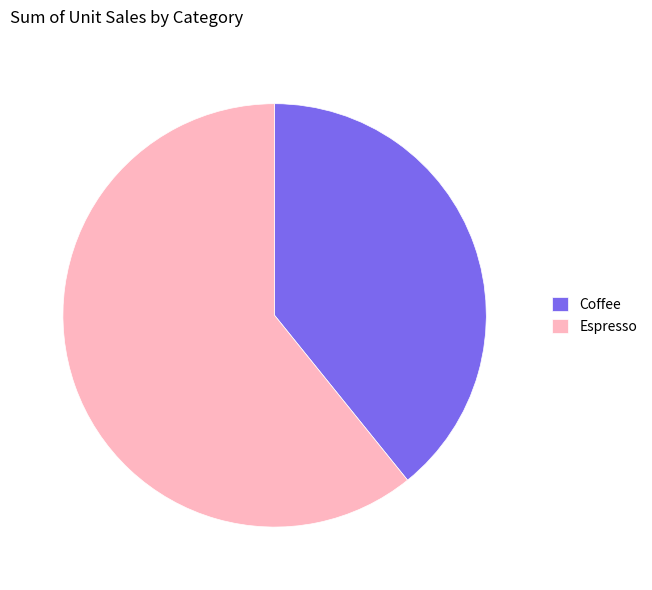

What is the smallest slice in the pie chart?

Coffee